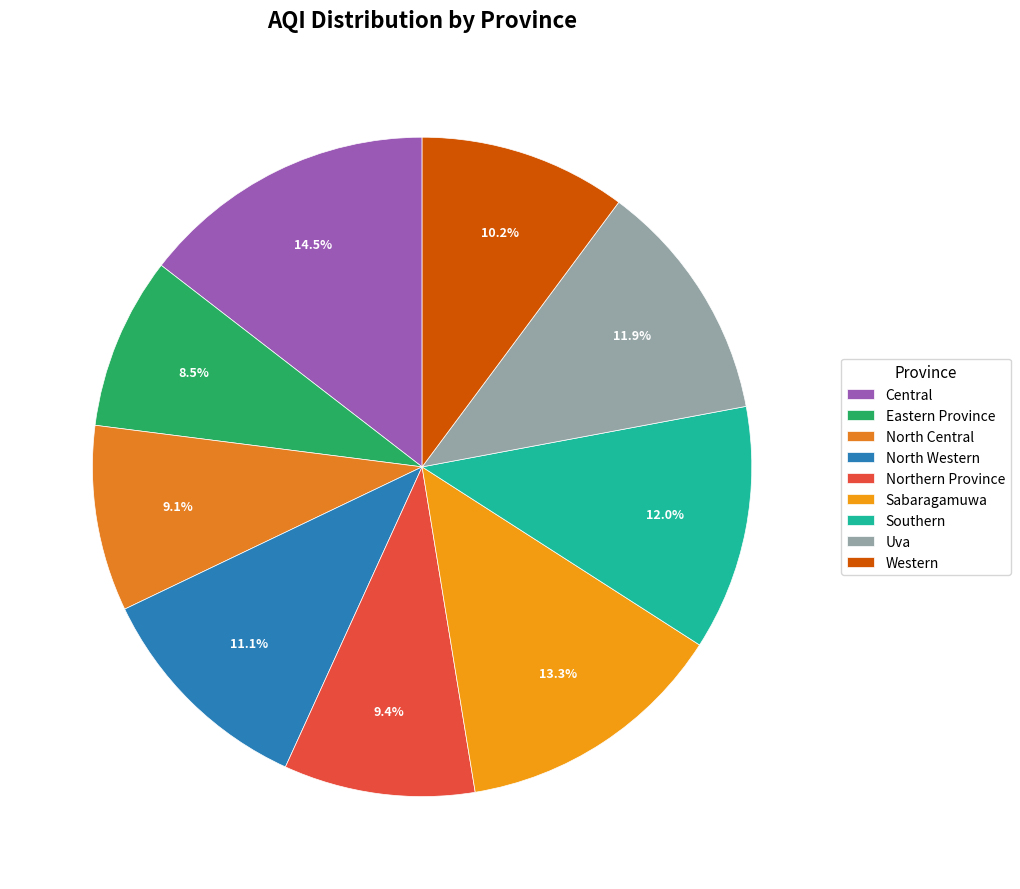

Does any single category account for the majority?

No